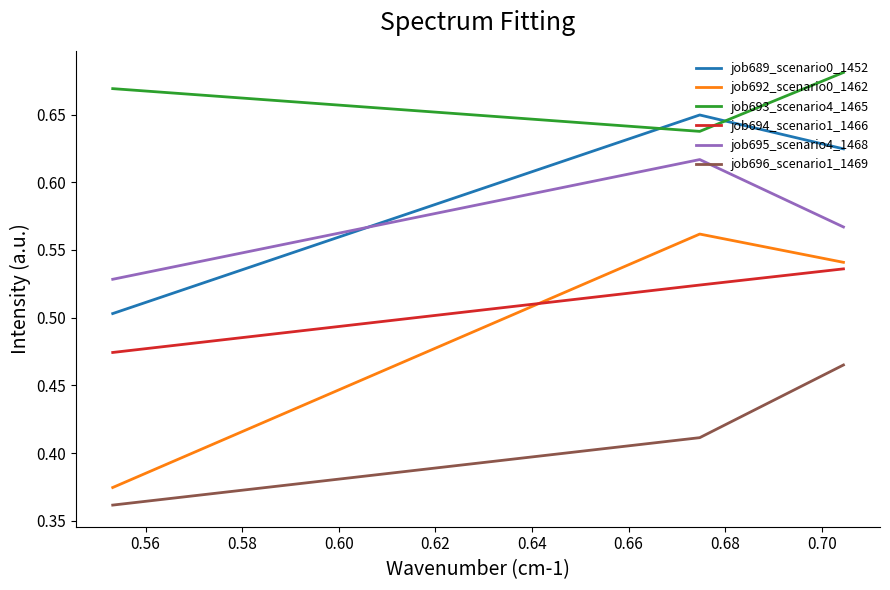

How many job692_scenario0_1462 values are between 0 and 1?

3